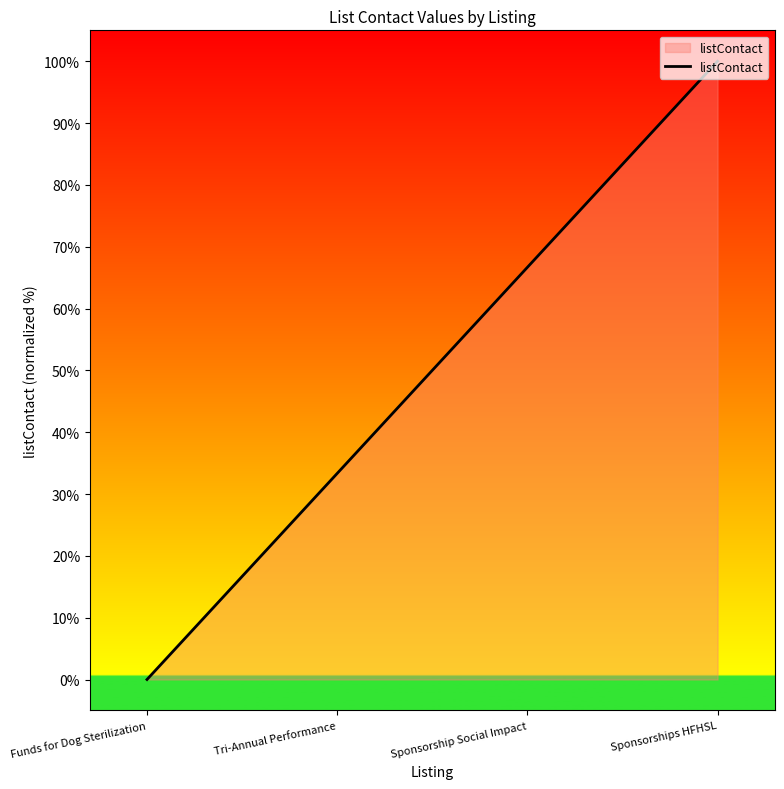

List the labels in order of value, smallest first.

Funds for Dog Sterilization, Tri-Annual Performance, Sponsorship Social Impact, Sponsorships HFHSL